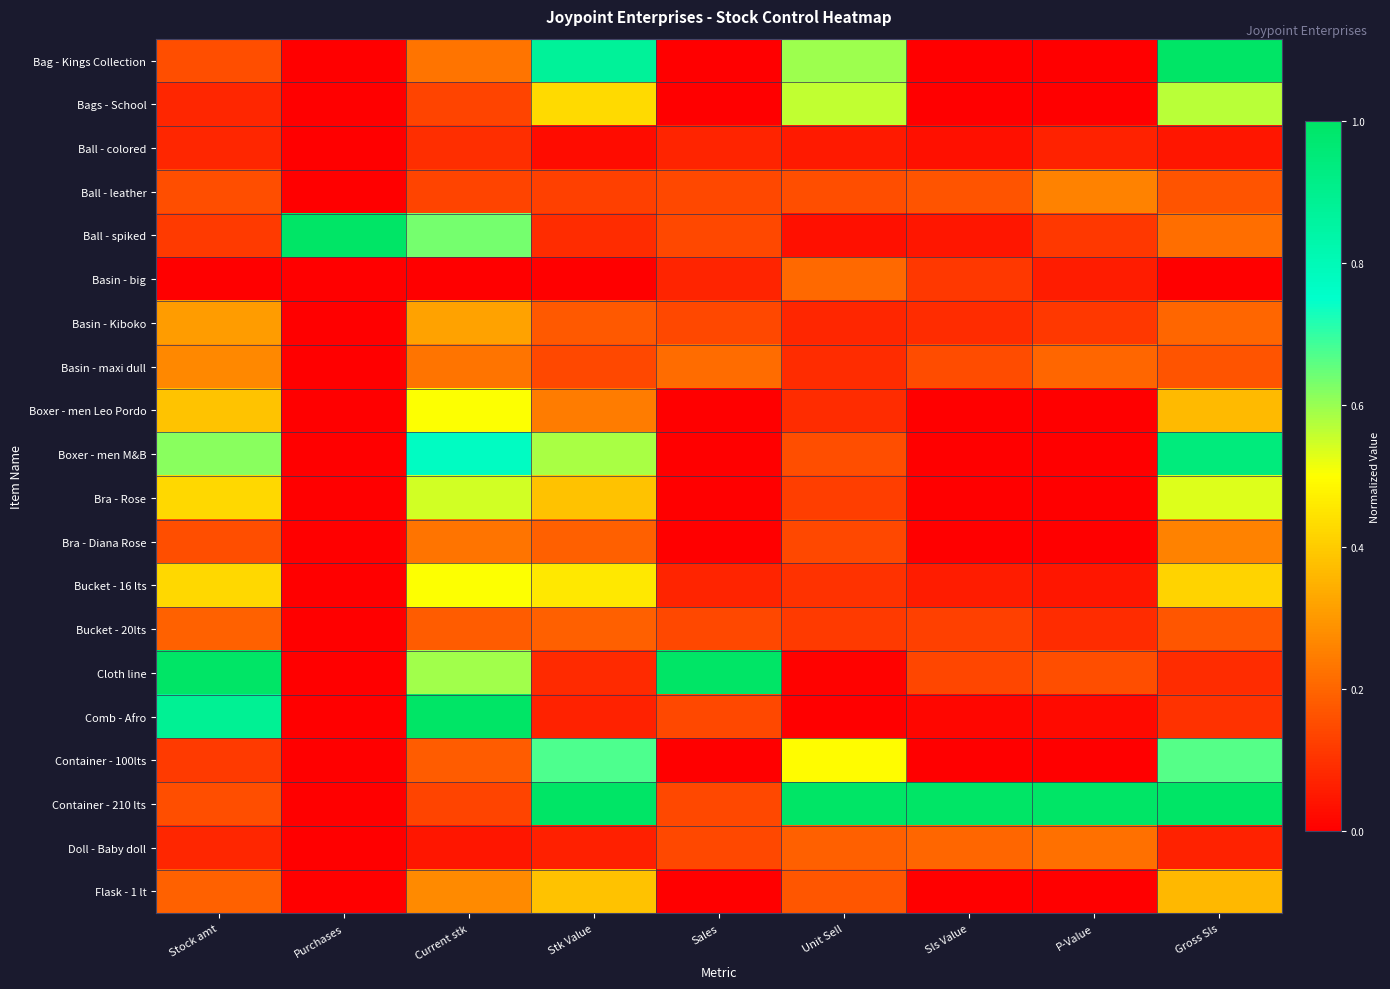

Reading left to right, extract all data points from this chart.

Bag - Kings Collection: Stock amt=0.2	Purchases=0.0	Current stk=0.2	Stk Value=0.9	Sales=0.0	Unit Sell=0.6	Sls Value=0.0	P-Value=0.0	Gross Sls=1.0
Bags - School: Stock amt=0.1	Purchases=0.0	Current stk=0.1	Stk Value=0.4	Sales=0.0	Unit Sell=0.6	Sls Value=0.0	P-Value=0.0	Gross Sls=0.6
Ball - colored: Stock amt=0.1	Purchases=0.0	Current stk=0.1	Stk Value=0.0	Sales=0.1	Unit Sell=0.1	Sls Value=0.0	P-Value=0.1	Gross Sls=0.0
Ball - leather: Stock amt=0.2	Purchases=0.0	Current stk=0.1	Stk Value=0.1	Sales=0.1	Unit Sell=0.2	Sls Value=0.2	P-Value=0.3	Gross Sls=0.2
Ball - spiked: Stock amt=0.1	Purchases=1.0	Current stk=0.6	Stk Value=0.1	Sales=0.1	Unit Sell=0.0	Sls Value=0.0	P-Value=0.1	Gross Sls=0.2
Basin - big: Stock amt=0.0	Purchases=0.0	Current stk=0.0	Stk Value=0.0	Sales=0.1	Unit Sell=0.2	Sls Value=0.1	P-Value=0.1	Gross Sls=0.0
Basin - Kiboko: Stock amt=0.3	Purchases=0.0	Current stk=0.3	Stk Value=0.2	Sales=0.1	Unit Sell=0.1	Sls Value=0.1	P-Value=0.1	Gross Sls=0.2
Basin - maxi dull: Stock amt=0.3	Purchases=0.0	Current stk=0.2	Stk Value=0.1	Sales=0.2	Unit Sell=0.1	Sls Value=0.1	P-Value=0.2	Gross Sls=0.2
Boxer - men Leo Pordo: Stock amt=0.4	Purchases=0.0	Current stk=0.5	Stk Value=0.2	Sales=0.0	Unit Sell=0.1	Sls Value=0.0	P-Value=0.0	Gross Sls=0.4
Boxer - men M&B: Stock amt=0.6	Purchases=0.0	Current stk=0.8	Stk Value=0.6	Sales=0.0	Unit Sell=0.2	Sls Value=0.0	P-Value=0.0	Gross Sls=0.9
Bra - Rose: Stock amt=0.4	Purchases=0.0	Current stk=0.5	Stk Value=0.4	Sales=0.0	Unit Sell=0.1	Sls Value=0.0	P-Value=0.0	Gross Sls=0.5
Bra - Diana Rose: Stock amt=0.2	Purchases=0.0	Current stk=0.2	Stk Value=0.2	Sales=0.0	Unit Sell=0.1	Sls Value=0.0	P-Value=0.0	Gross Sls=0.3
Bucket - 16 lts: Stock amt=0.4	Purchases=0.0	Current stk=0.5	Stk Value=0.5	Sales=0.1	Unit Sell=0.1	Sls Value=0.1	P-Value=0.0	Gross Sls=0.4
Bucket - 20lts: Stock amt=0.2	Purchases=0.0	Current stk=0.2	Stk Value=0.2	Sales=0.1	Unit Sell=0.1	Sls Value=0.1	P-Value=0.1	Gross Sls=0.2
Cloth line: Stock amt=1.0	Purchases=0.0	Current stk=0.6	Stk Value=0.1	Sales=1.0	Unit Sell=0.0	Sls Value=0.1	P-Value=0.2	Gross Sls=0.1
Comb - Afro: Stock amt=0.9	Purchases=0.0	Current stk=1.0	Stk Value=0.1	Sales=0.1	Unit Sell=0.0	Sls Value=0.0	P-Value=0.0	Gross Sls=0.1
Container - 100lts: Stock amt=0.1	Purchases=0.0	Current stk=0.2	Stk Value=0.7	Sales=0.0	Unit Sell=0.5	Sls Value=0.0	P-Value=0.0	Gross Sls=0.7
Container - 210 lts: Stock amt=0.2	Purchases=0.0	Current stk=0.1	Stk Value=1.0	Sales=0.1	Unit Sell=1.0	Sls Value=1.0	P-Value=1.0	Gross Sls=1.0
Doll - Baby doll: Stock amt=0.1	Purchases=0.0	Current stk=0.0	Stk Value=0.1	Sales=0.1	Unit Sell=0.2	Sls Value=0.2	P-Value=0.2	Gross Sls=0.1
Flask - 1 lt: Stock amt=0.2	Purchases=0.0	Current stk=0.3	Stk Value=0.4	Sales=0.0	Unit Sell=0.2	Sls Value=0.0	P-Value=0.0	Gross Sls=0.4